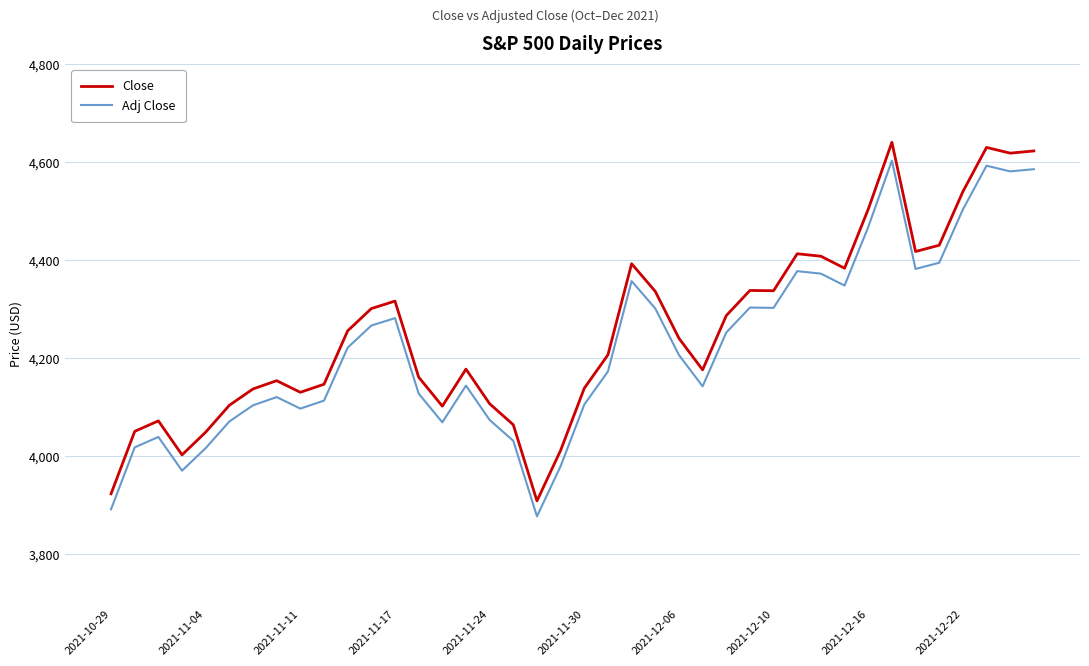

Count the number of categories in the chart.

40